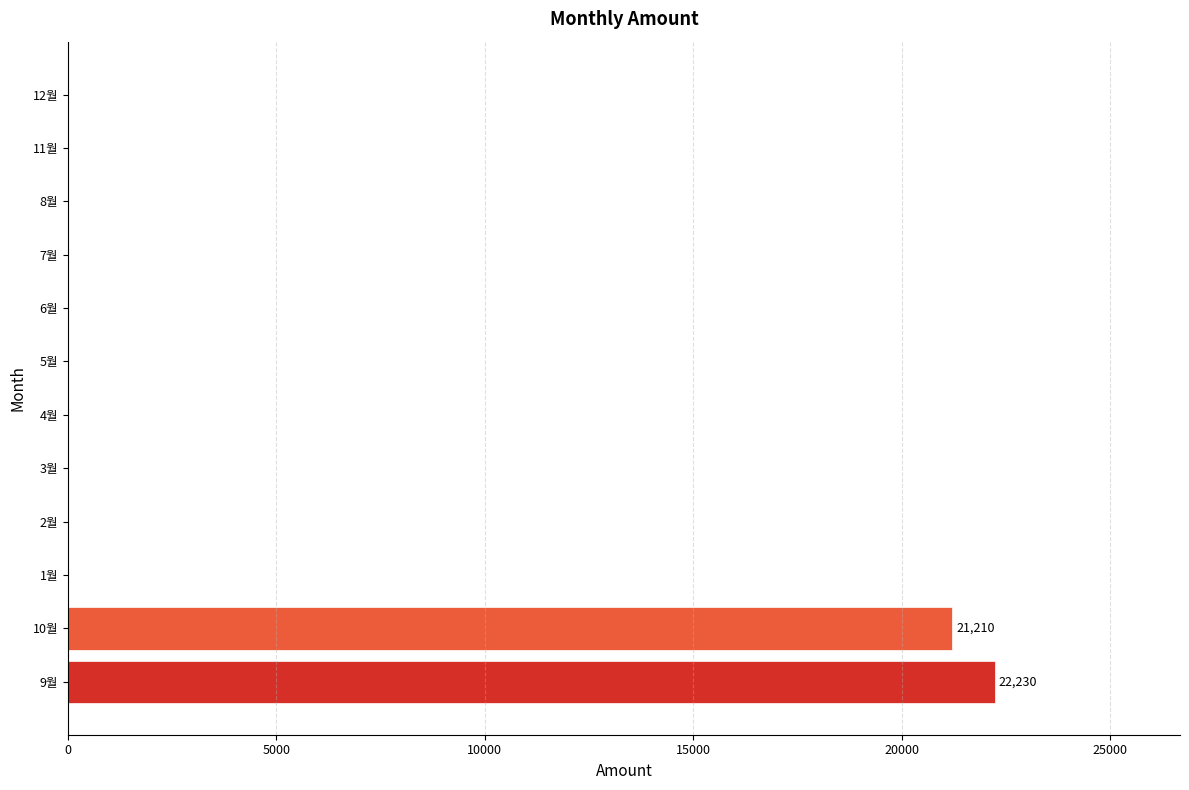

Between 11월 and 9월, which is larger?

9월